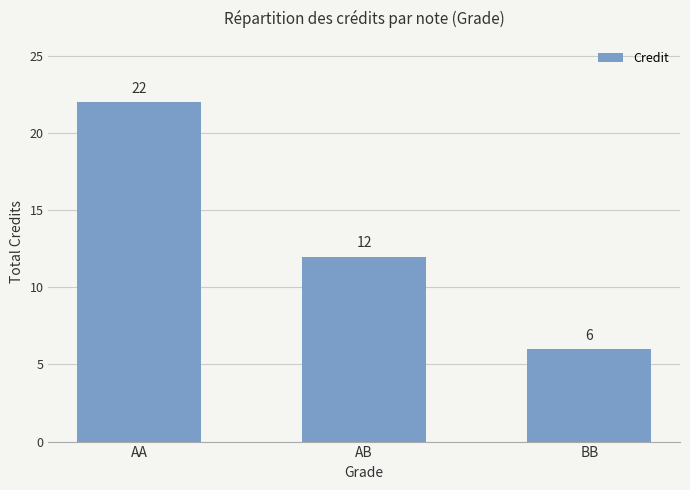

List the labels in order of value, smallest first.

BB, AB, AA